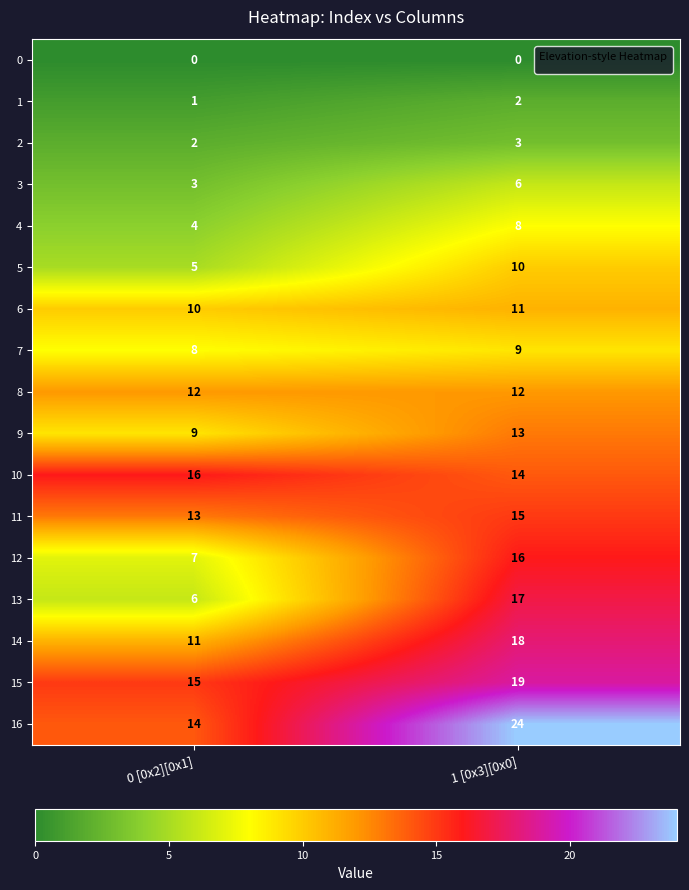

The 3 series shows 2 at 0 [0x2][0x1]. True or false?

False